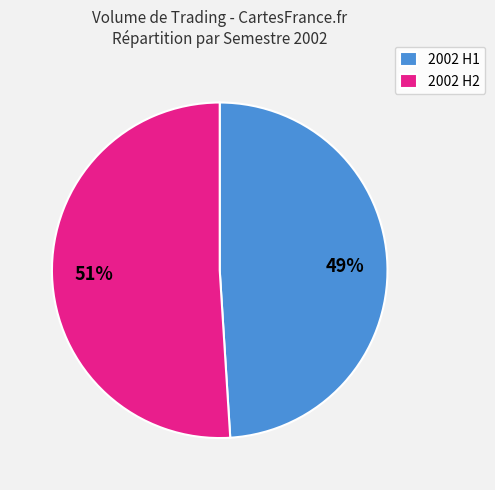

Between 2002 H1 and 2002 H2, which is larger?

2002 H2